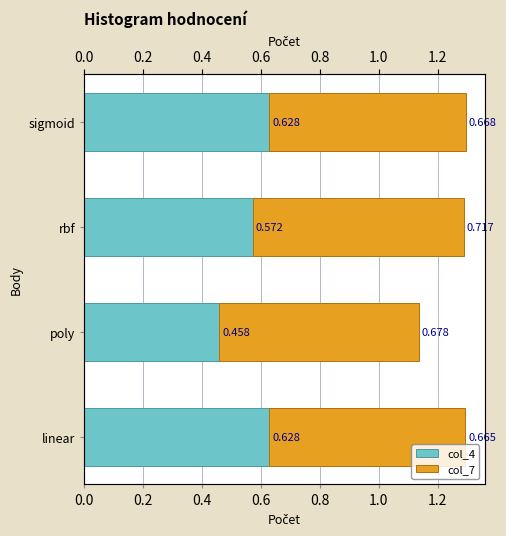

Reading left to right, what are all the values shown in this chart?

col_4: 0.6	0.5	0.6	0.6
col_7: 0.7	0.7	0.7	0.7